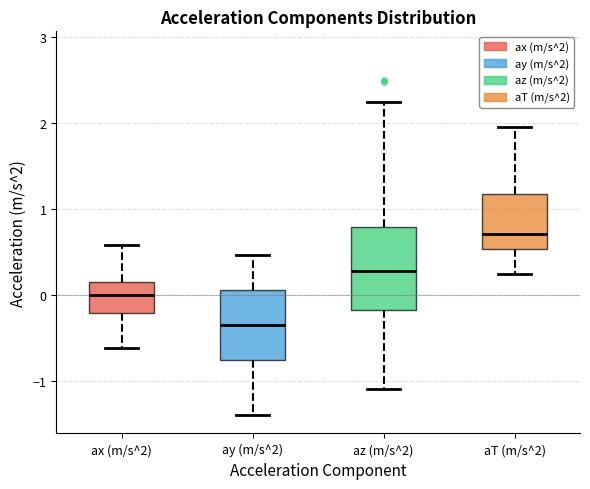

Which box is the tallest, from its lower edge to its upper edge?

az (m/s^2)